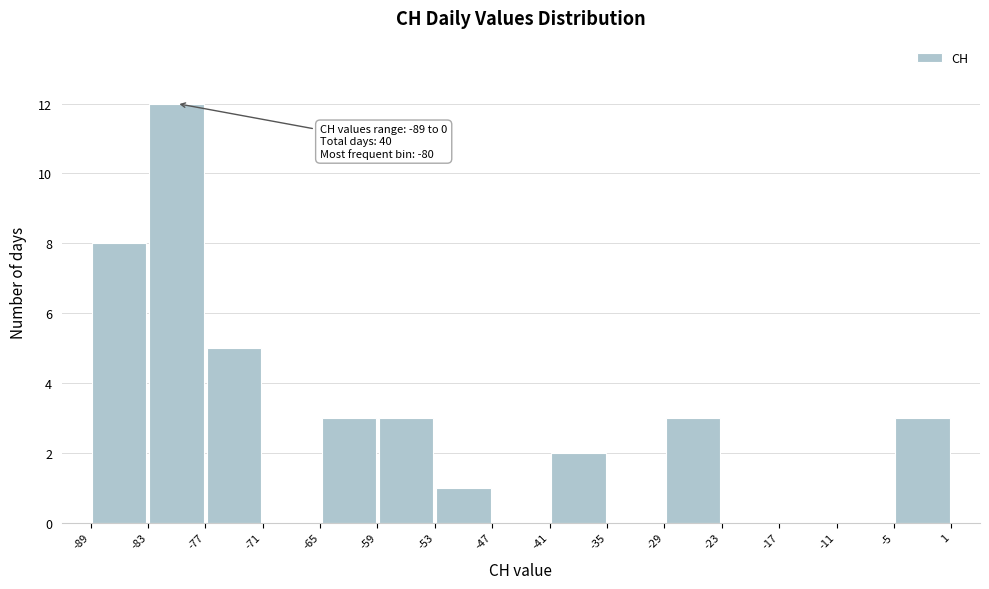

Which range on the x-axis has the tallest bar?

-83 to -77